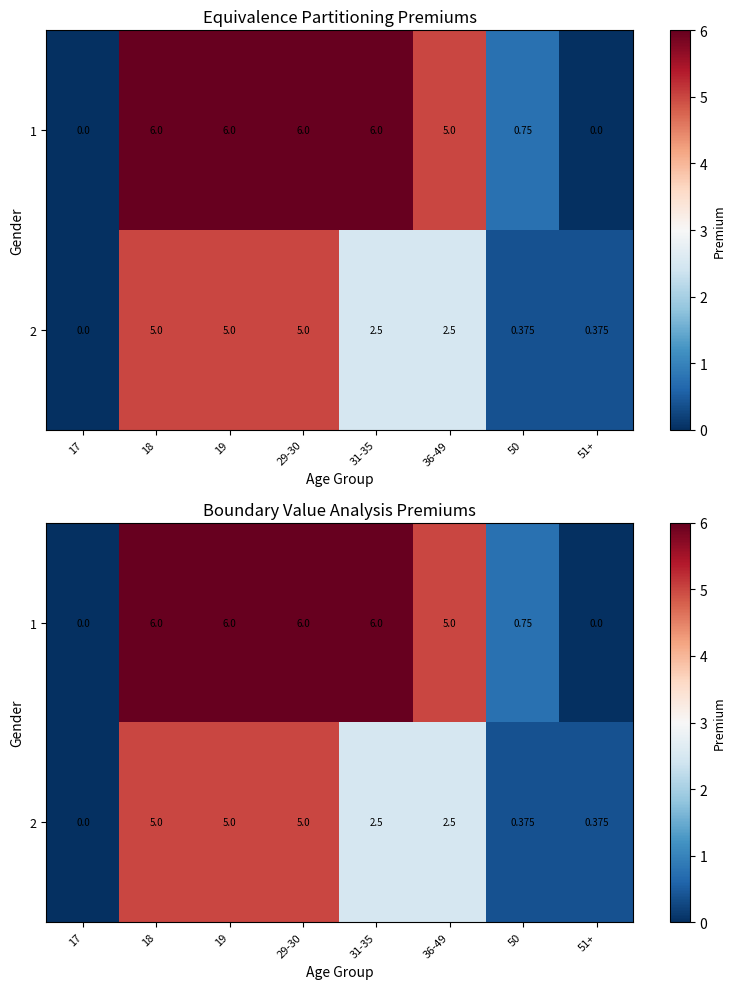

What is the difference between the maximum and minimum values in the 2 series?

5.0